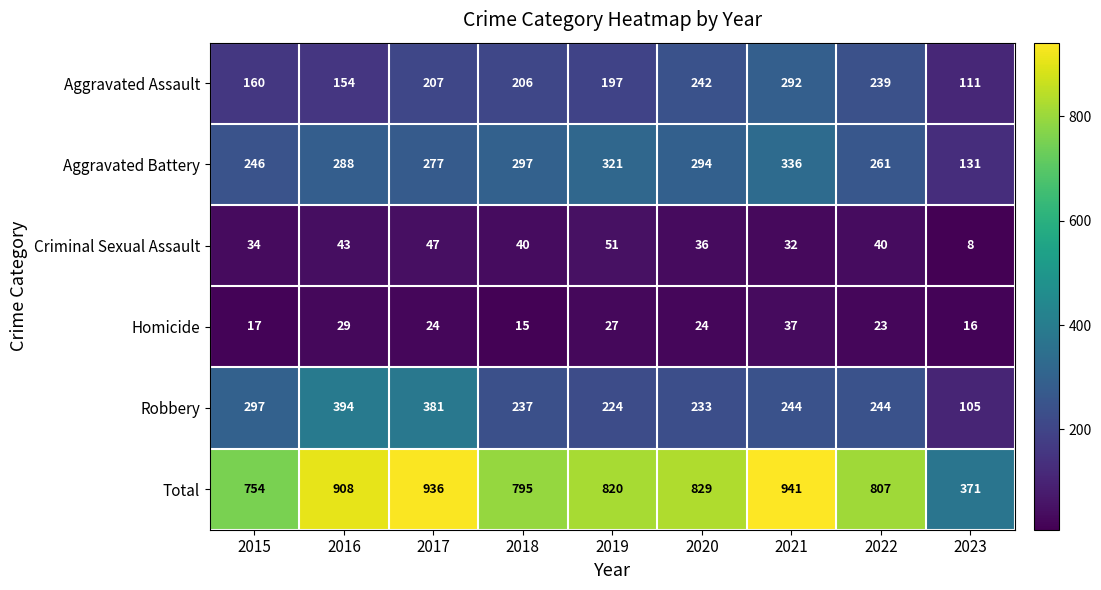

What is the difference between the Aggravated Battery values at 2016 and 2017?

11